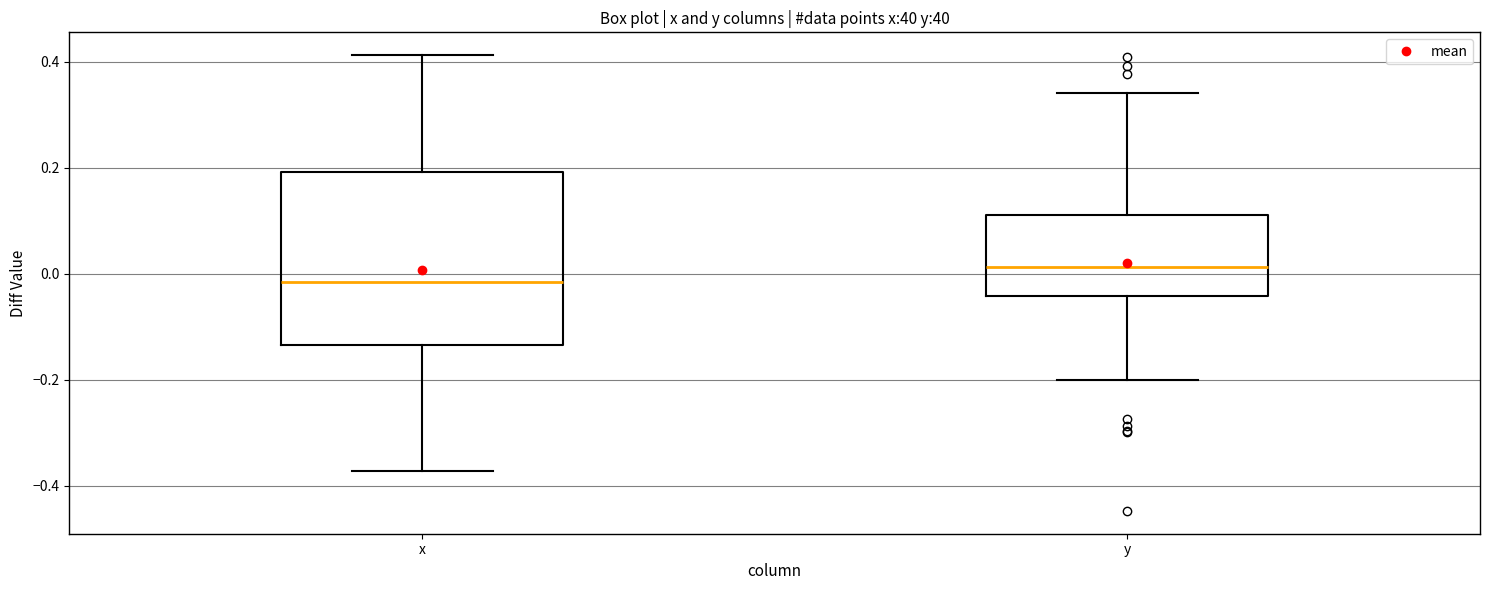

Which box has the lowest median line?

x